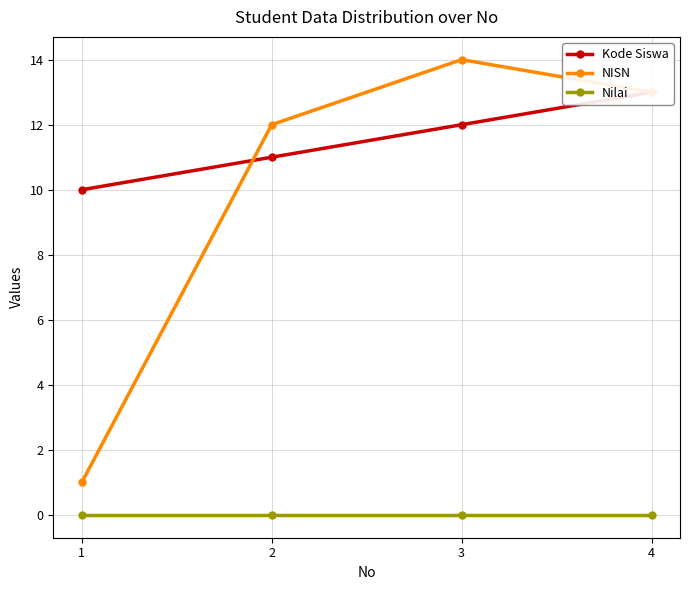

Reading left to right, transcribe all the data shown in this chart.

Kode Siswa: 10	11	12	13
NISN: 1	12	14	13
Nilai: 0	0	0	0